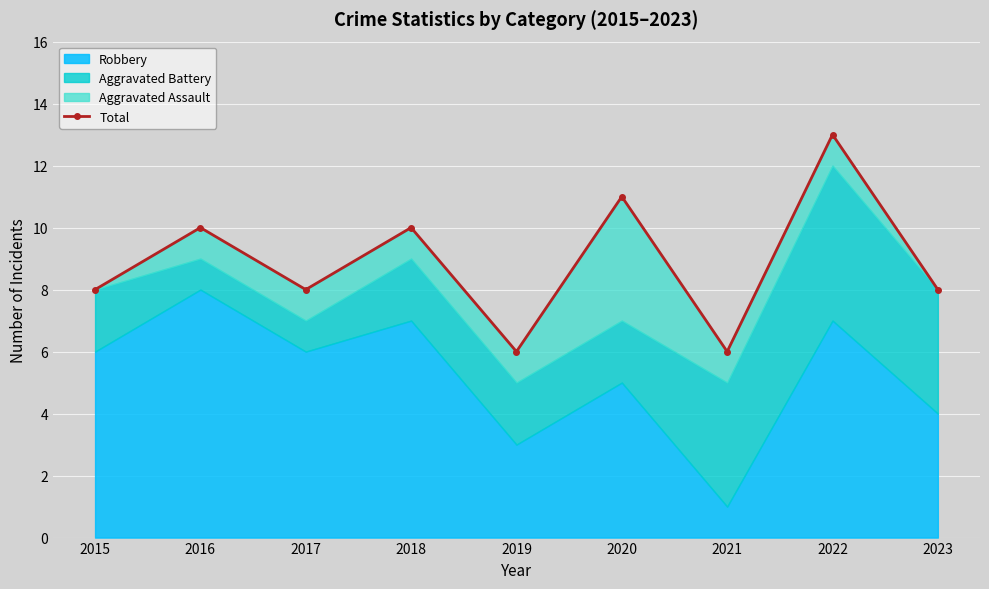

At which category does the data reach its first local peak?

2016